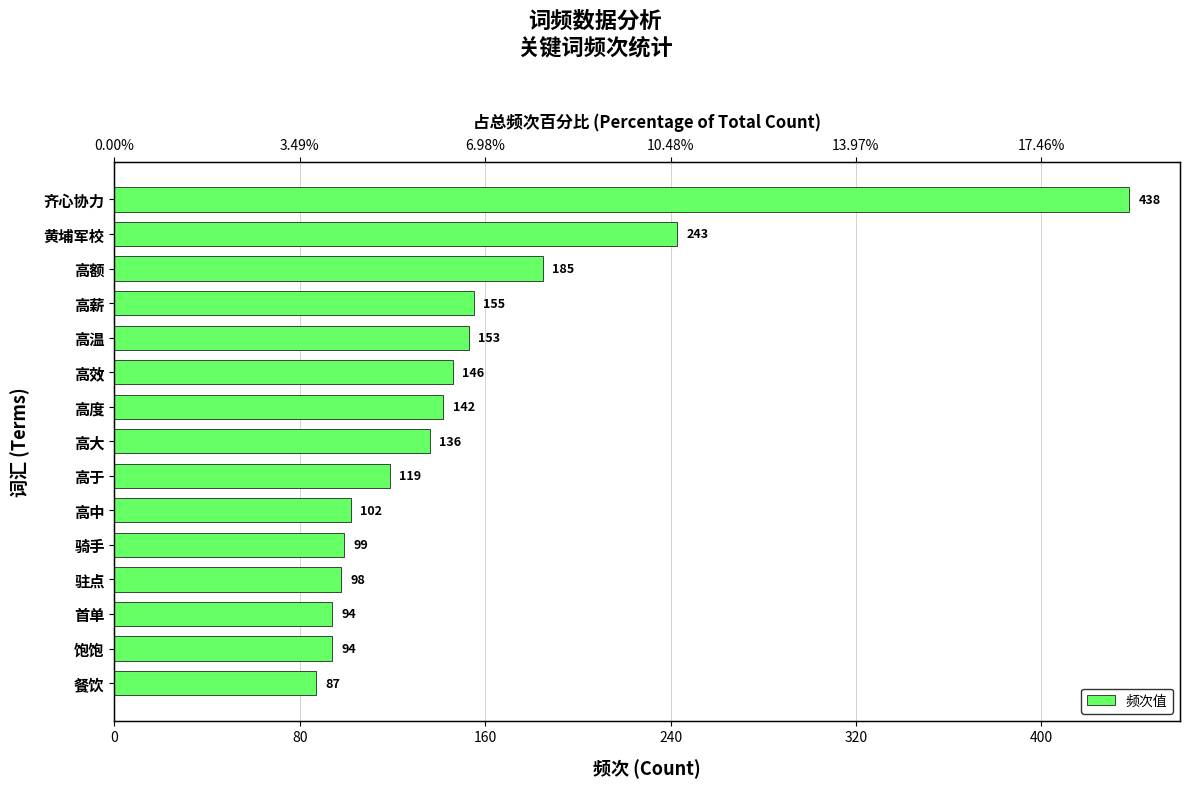

How many values exceed 136?

7